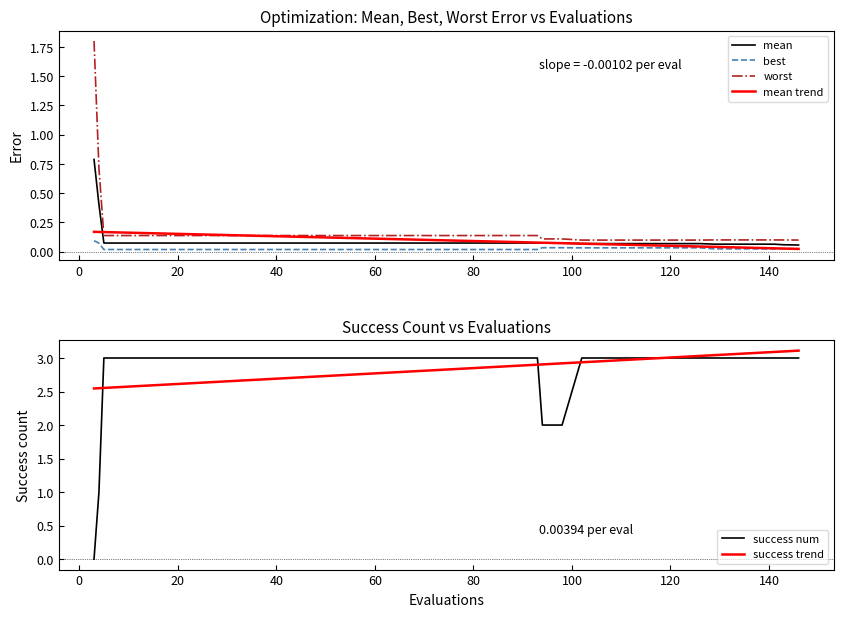

After their last crossing, which series has the higher values: best or mean trend?

best